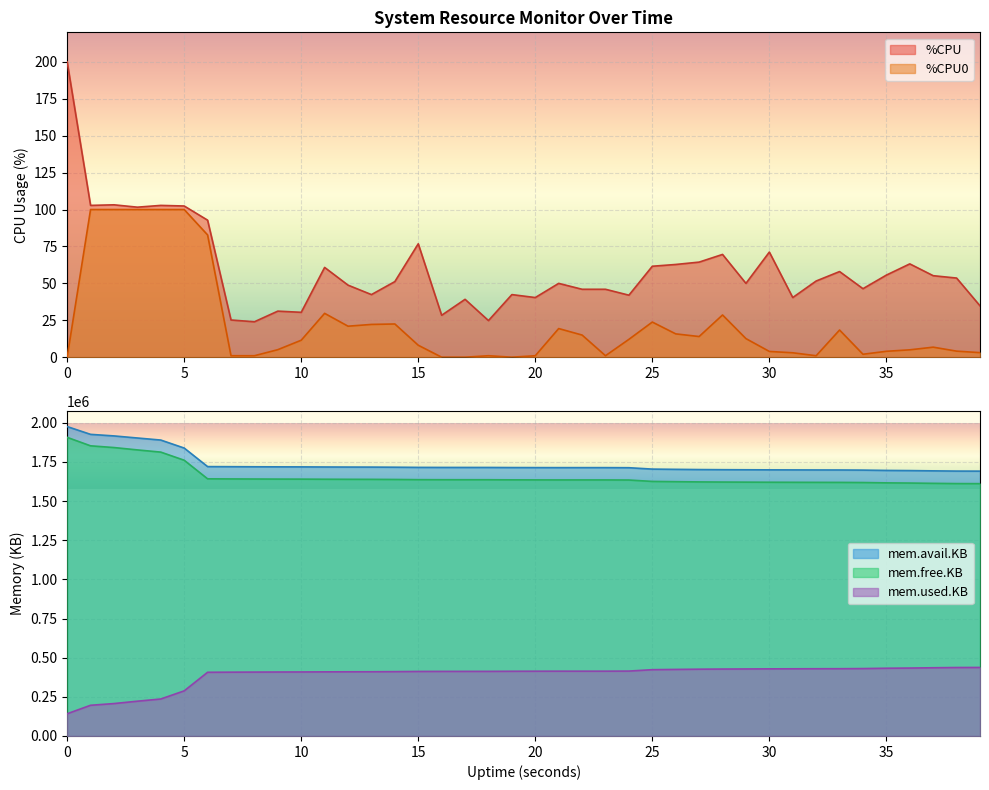

True or false: mem.used.KB has more than 0 interior local peaks.

True